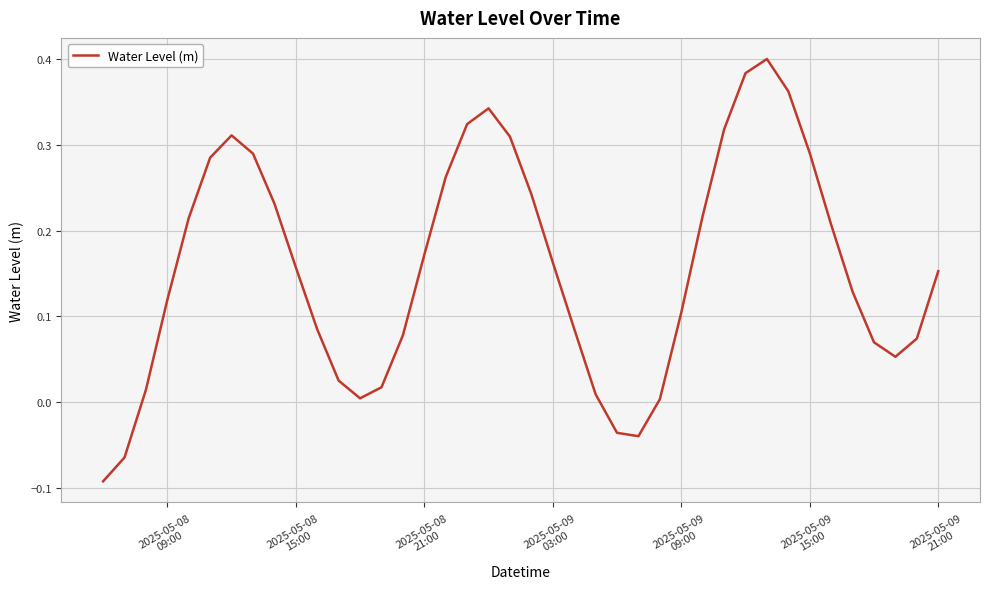

True or false: the data has more than 2 interior local peaks.

True